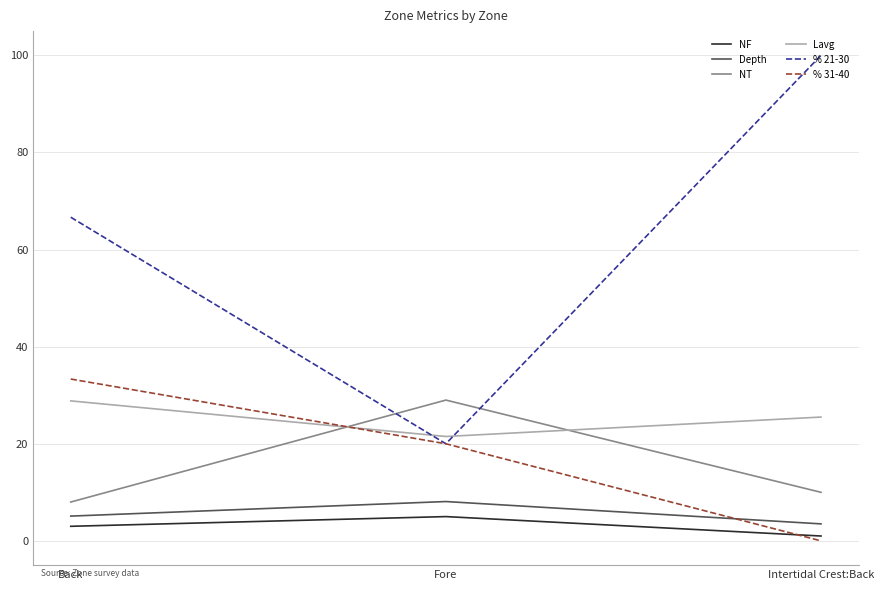

What is the approximate value of NF at Fore?

5.0